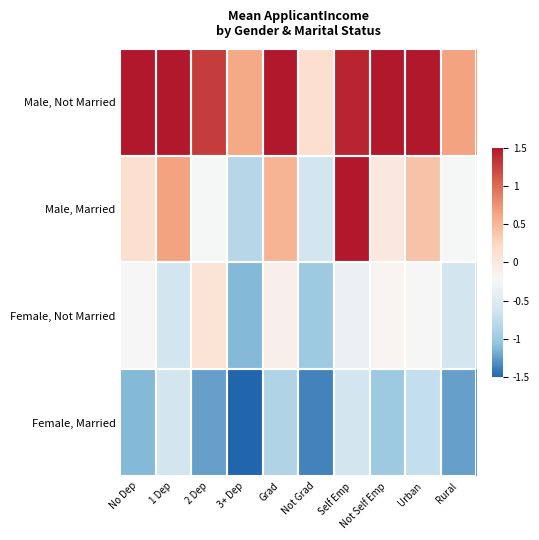

Reading left to right, list all the values displayed in this chart.

Male, Not Married: No Dep=1.9	1 Dep=1.6	2 Dep=1.3	3+ Dep=0.6	Grad=1.9	Not Grad=0.1	Self Emp=1.4	Not Self Emp=1.5	Urban=1.8	Rural=0.7
Male, Married: No Dep=0.1	1 Dep=0.7	2 Dep=-0.2	3+ Dep=-0.8	Grad=0.5	Not Grad=-0.6	Self Emp=1.9	Not Self Emp=0.0	Urban=0.4	Rural=-0.2
Female, Not Married: No Dep=-0.2	1 Dep=-0.6	2 Dep=0.1	3+ Dep=-1.1	Grad=-0.1	Not Grad=-1.0	Self Emp=-0.4	Not Self Emp=-0.2	Urban=-0.2	Rural=-0.6
Female, Married: No Dep=-1.1	1 Dep=-0.6	2 Dep=-1.2	3+ Dep=-1.5	Grad=-0.9	Not Grad=-1.4	Self Emp=-0.6	Not Self Emp=-1.0	Urban=-0.7	Rural=-1.2